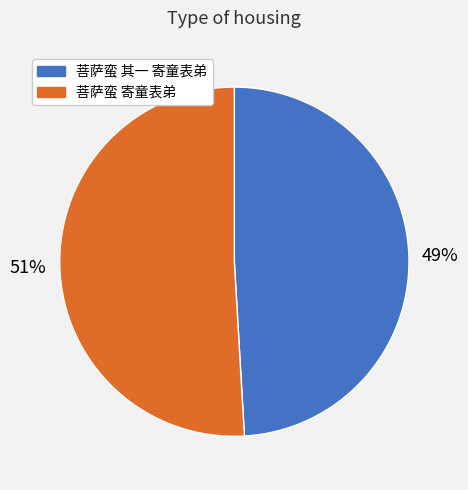

To the nearest percent, what percentage of the pie is 菩萨蛮 其一 寄童表弟?

49%